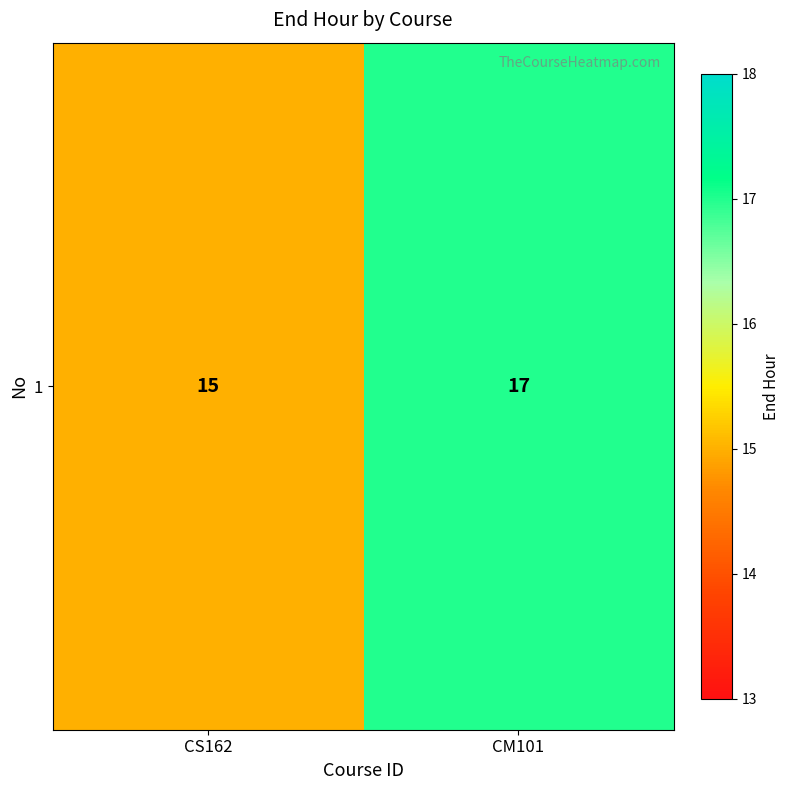

True or false: the data shows 15 at CS162.

True